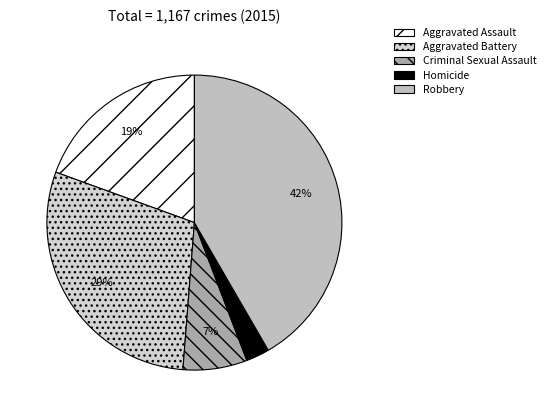

What is the total percentage of Aggravated Assault and Robbery?

61.1%